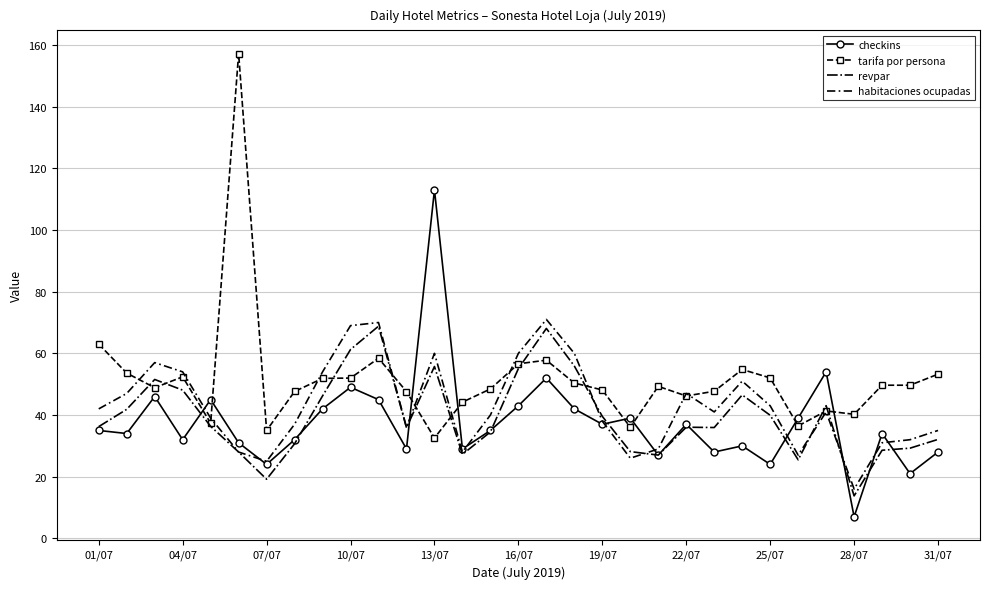

Which series has the largest total across all categories?

tarifa por persona